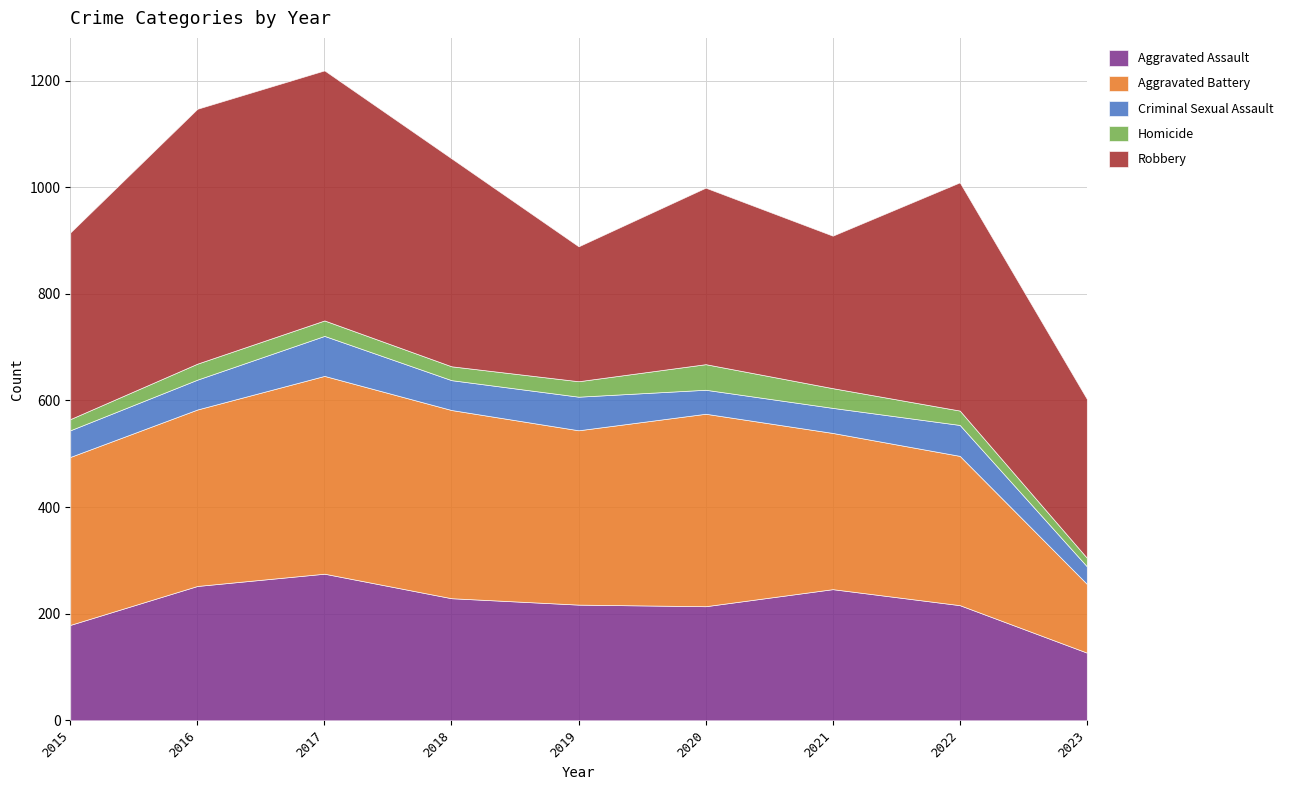

Rank the categories by Robbery value from highest to lowest.

2016, 2017, 2022, 2018, 2015, 2020, 2023, 2021, 2019